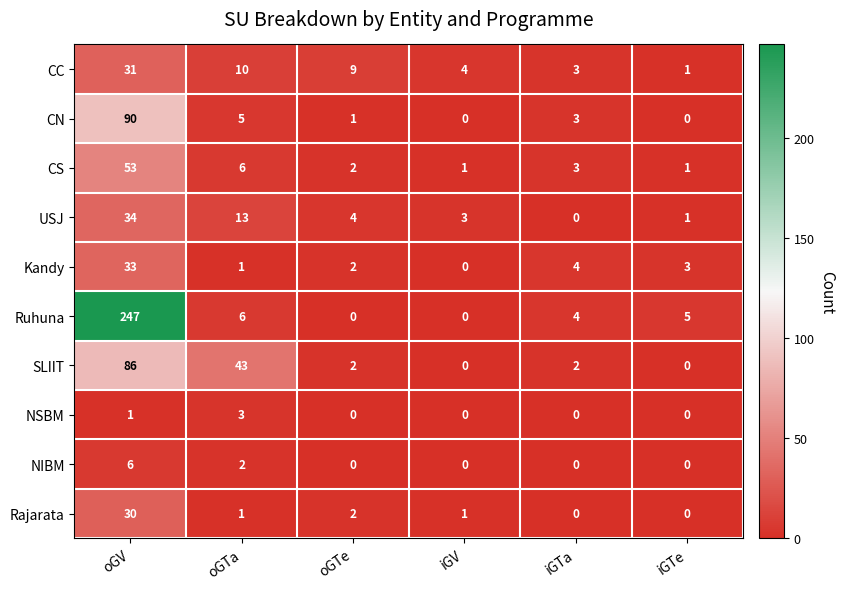

What is the spread (max minus min) of values at iGTe?

5